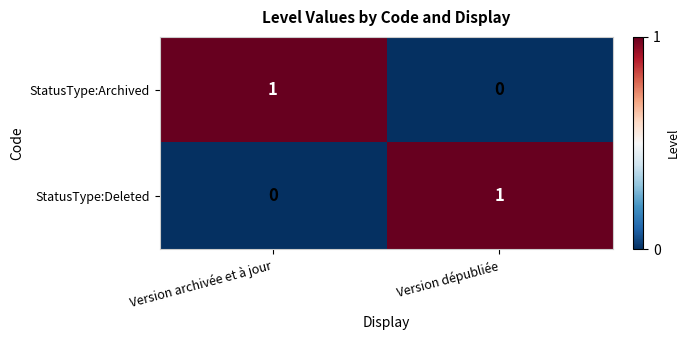

Is it true that StatusType:Deleted equals 0 at Version dépubliée?

False